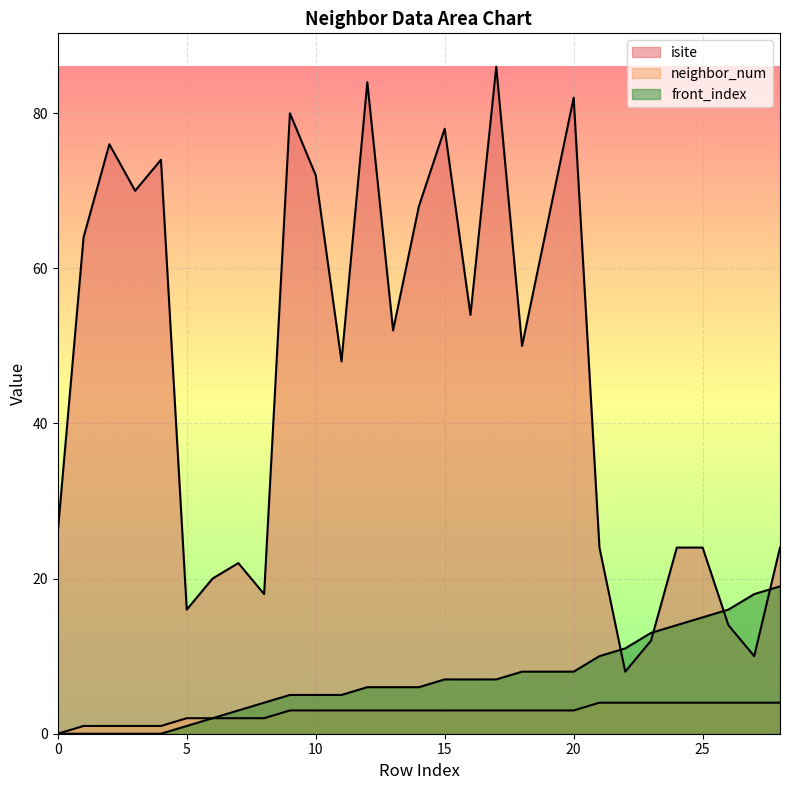

True or false: isite has a value of 52 at 13.

True